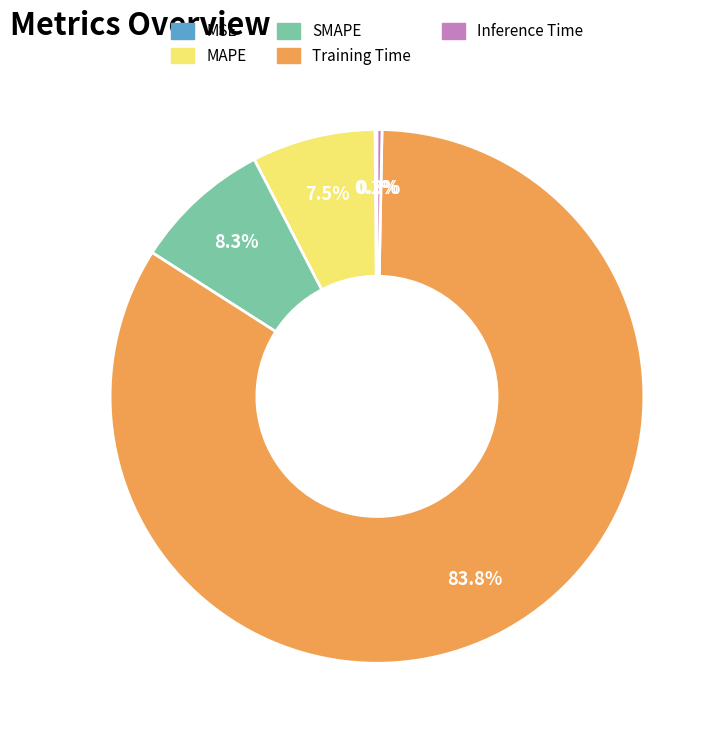

True or false: Training Time accounts for 84% of the total.

True